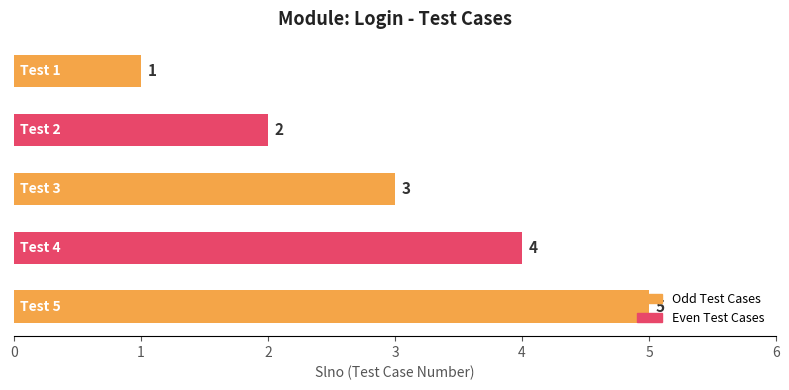

What is the average value?

3